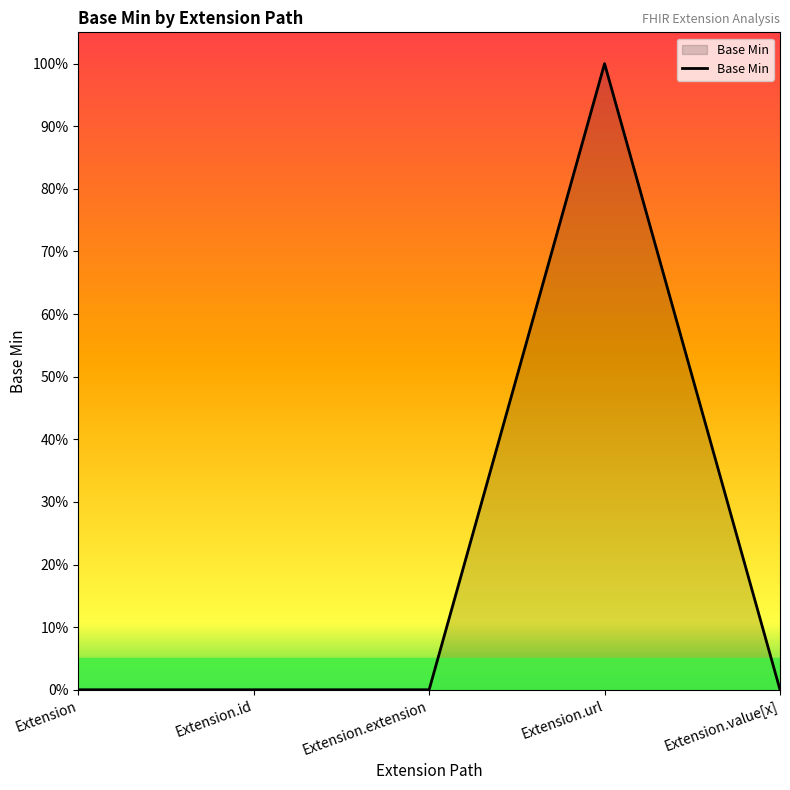

Does the chart have visible grid lines?

No